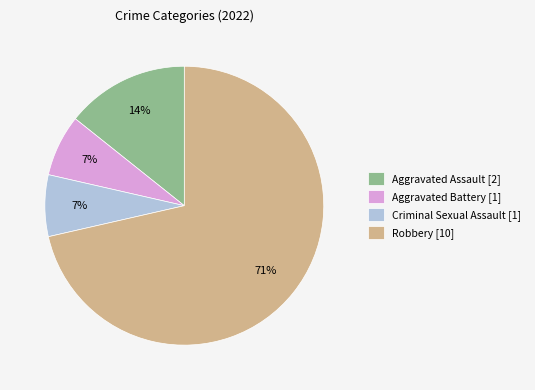

Is there any slice that represents more than half of the pie?

Yes